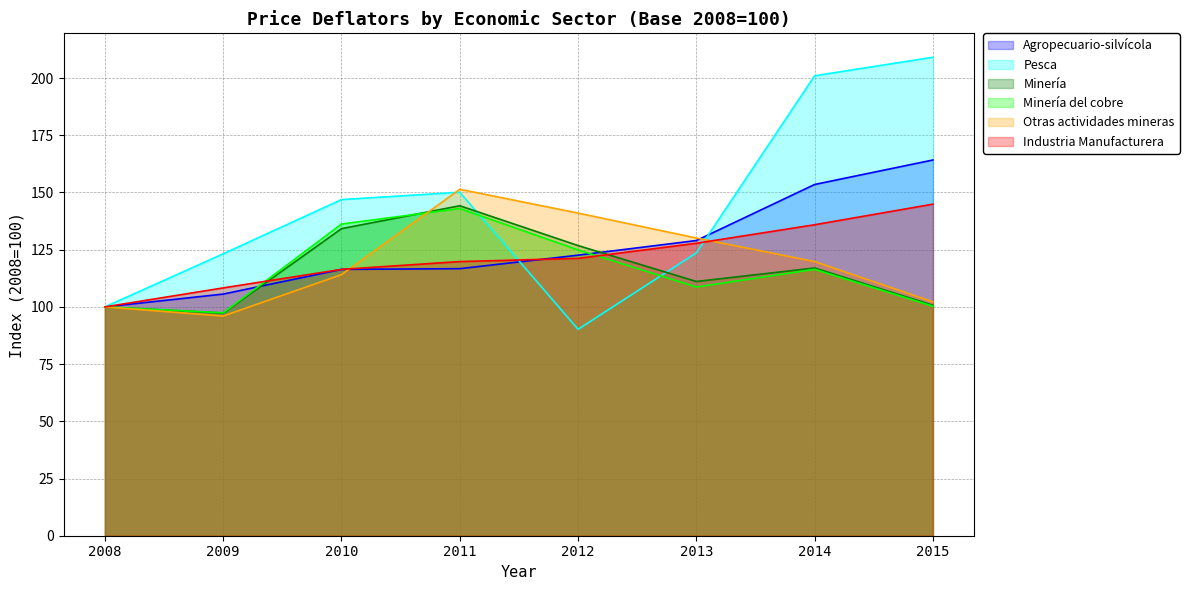

How many data points does each series have?

8